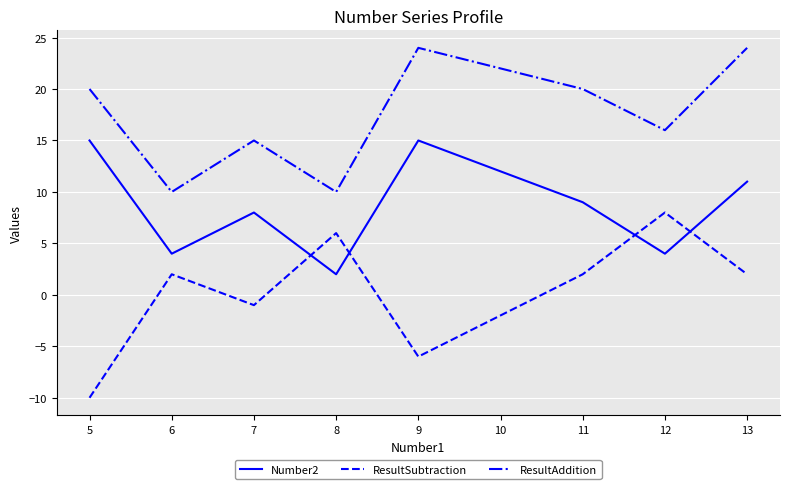

The Number2 series shows 6 at 9. True or false?

False